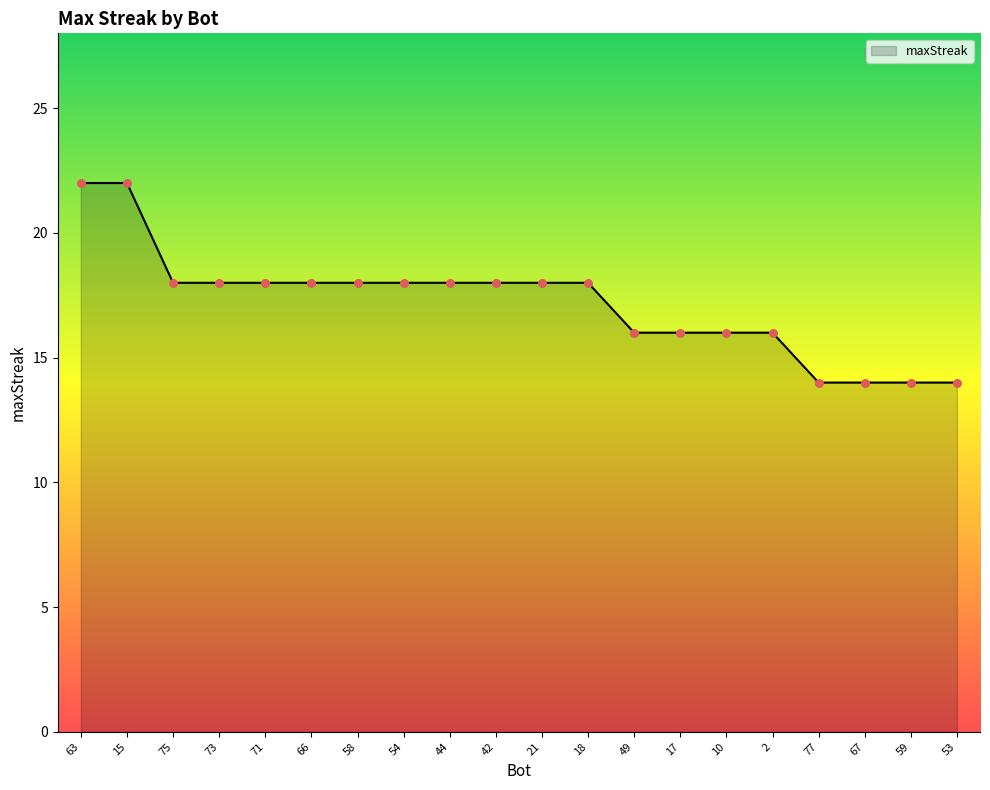

What is the change in value from 54 to 2?

-2